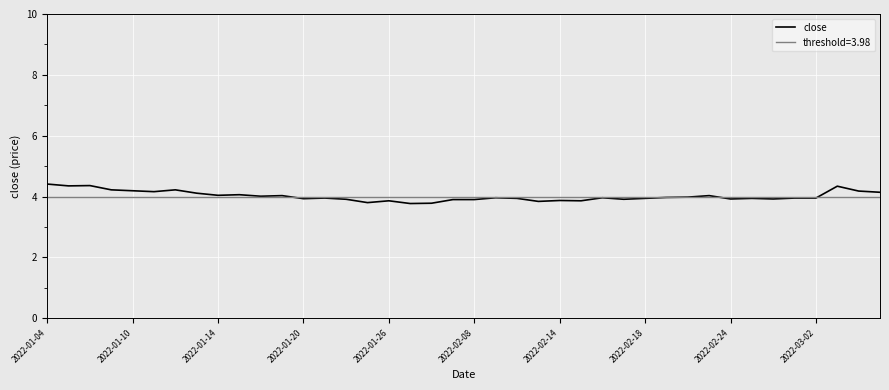

What is the ratio of the value at 22 to the value at 29?

1.0